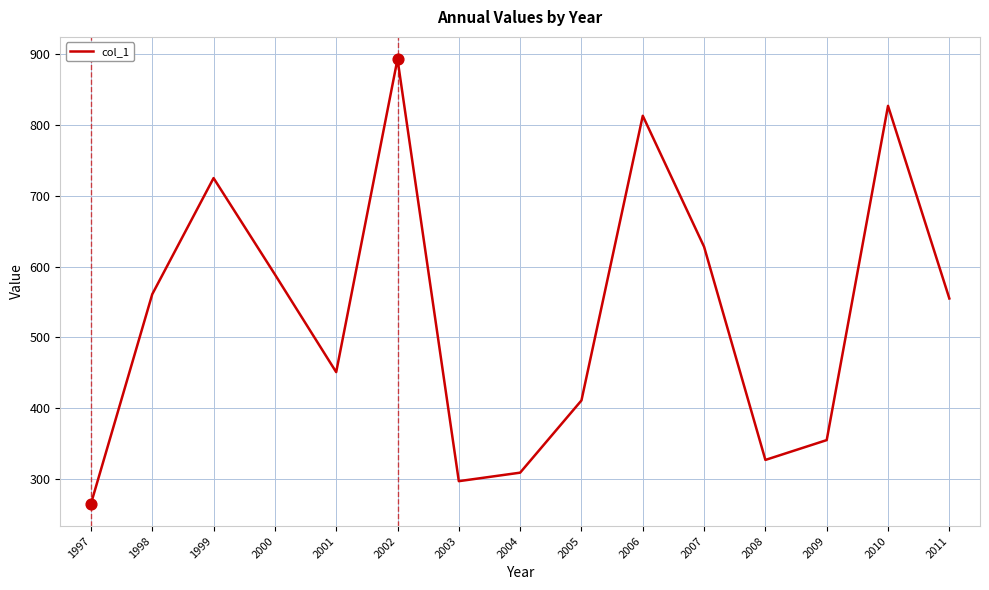

Between 2005 and 2002, which is larger?

2002